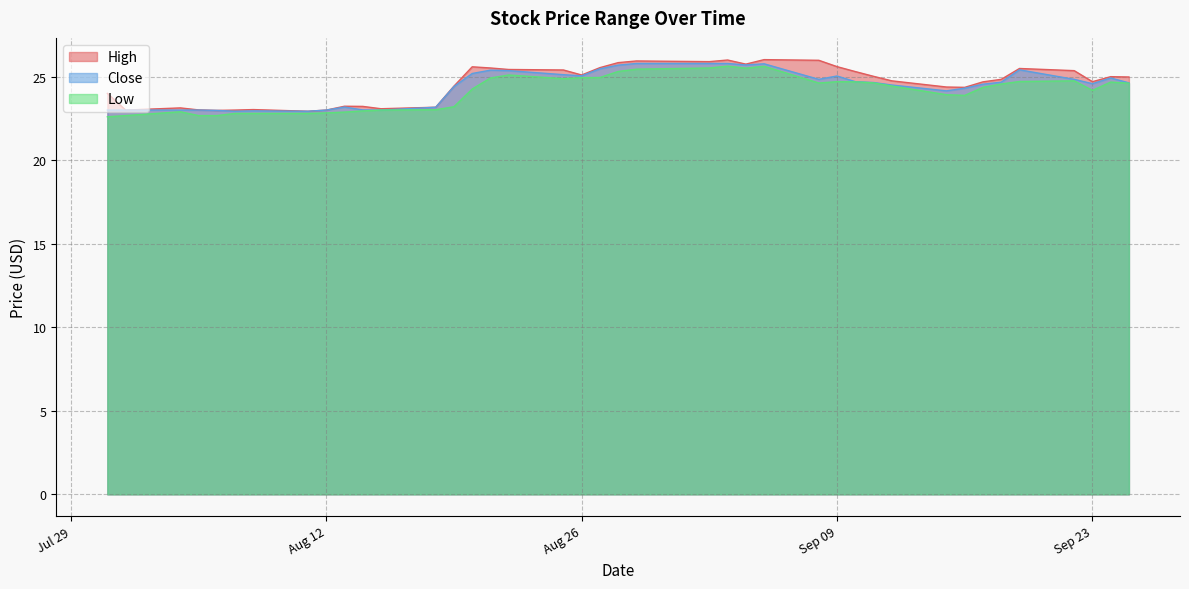

Which has a higher value, 2014-08-06 or 2014-09-18?

2014-09-18